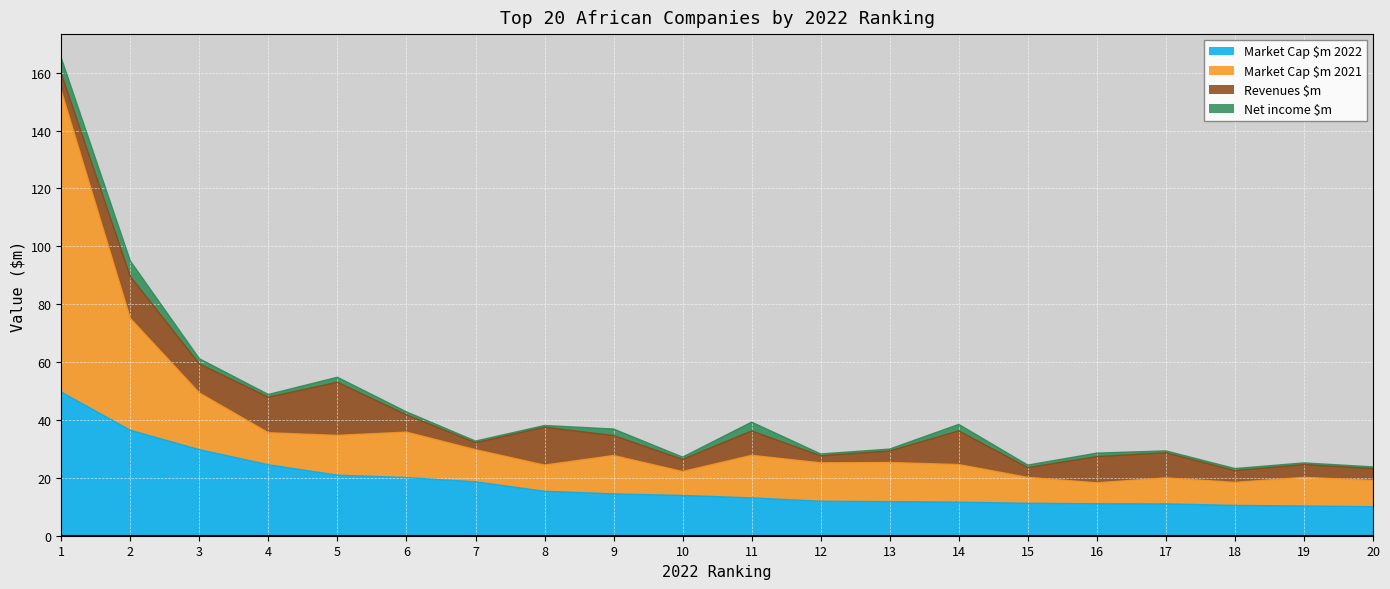

Is it true that Market Cap $m 2022 equals 5.2 at 12?

False